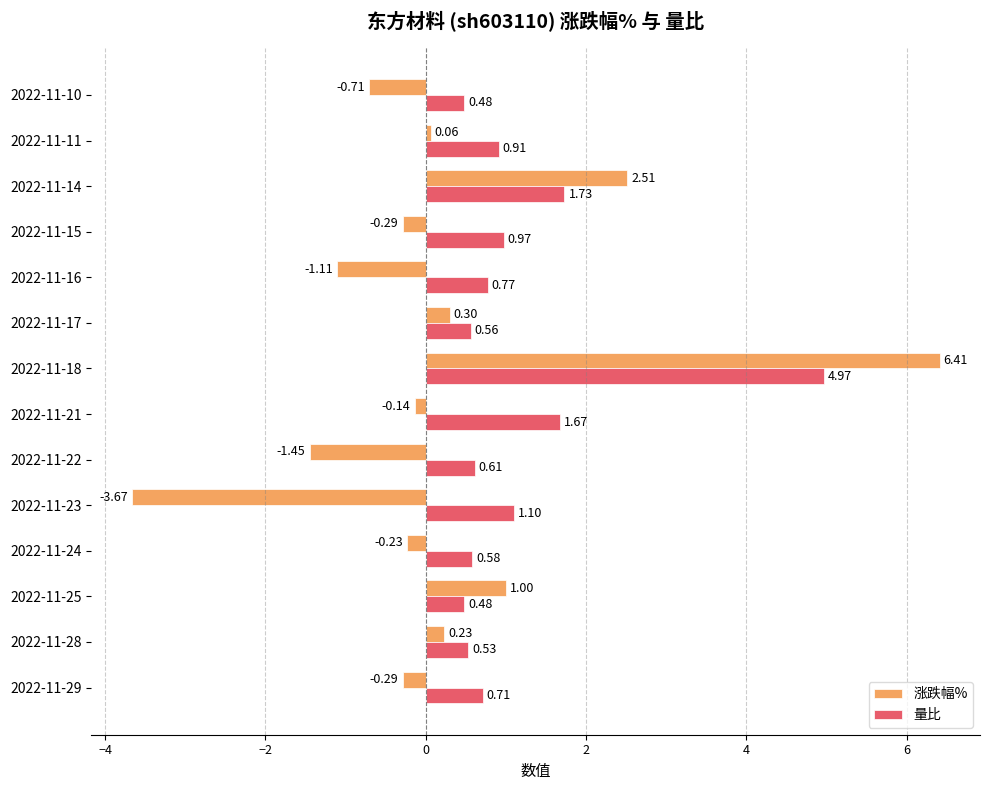

At which category is the sum across all series the highest?

2022-11-18